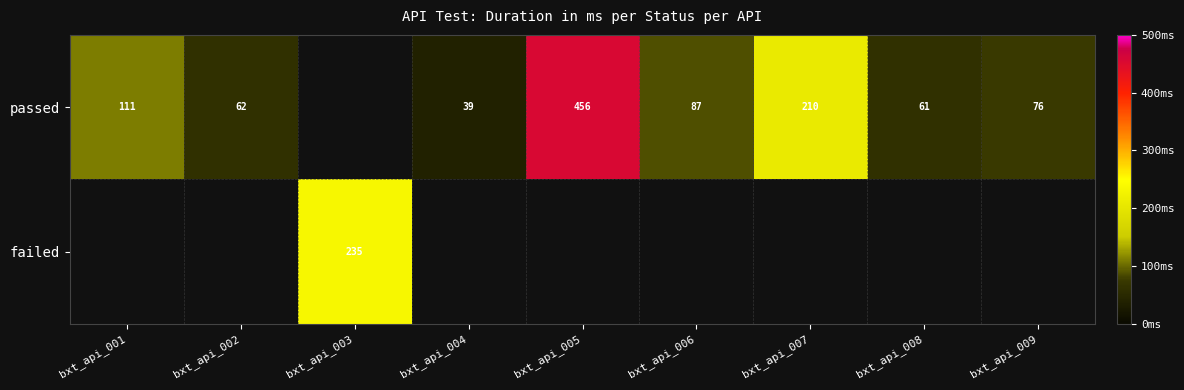

True or false: passed has a value of 111 at bxt_api_001.

True